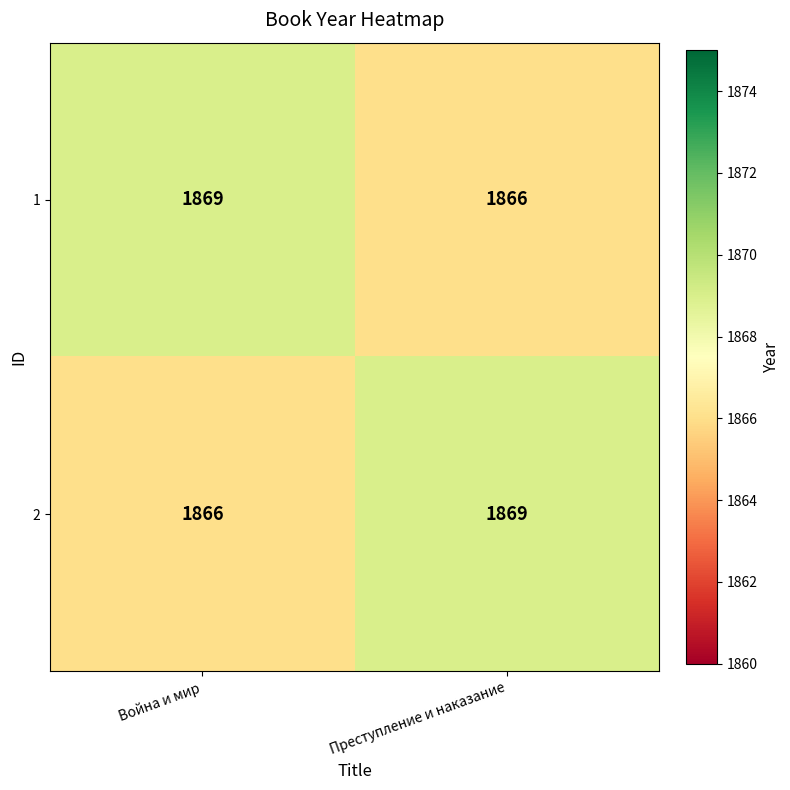

What is the smallest value displayed?

1866